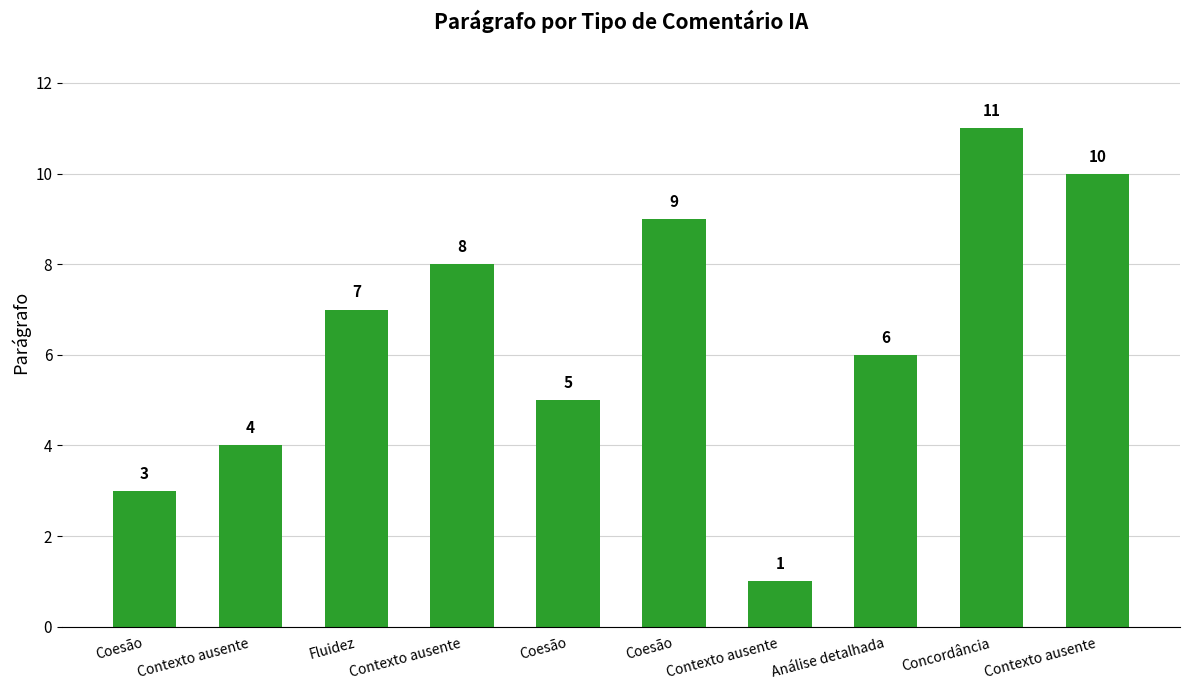

Where does the data first go above 7?

Contexto ausente